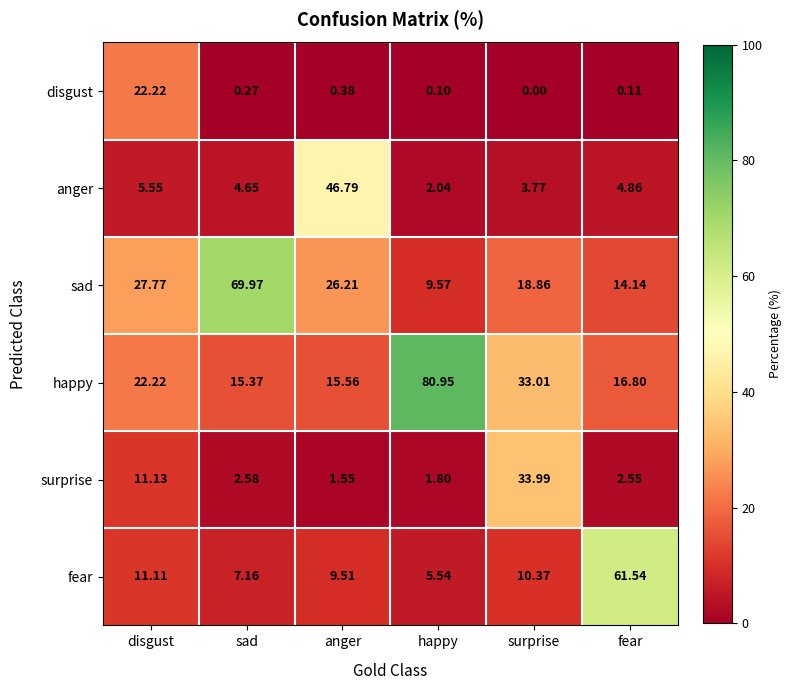

Which series has the largest total across all categories?

happy